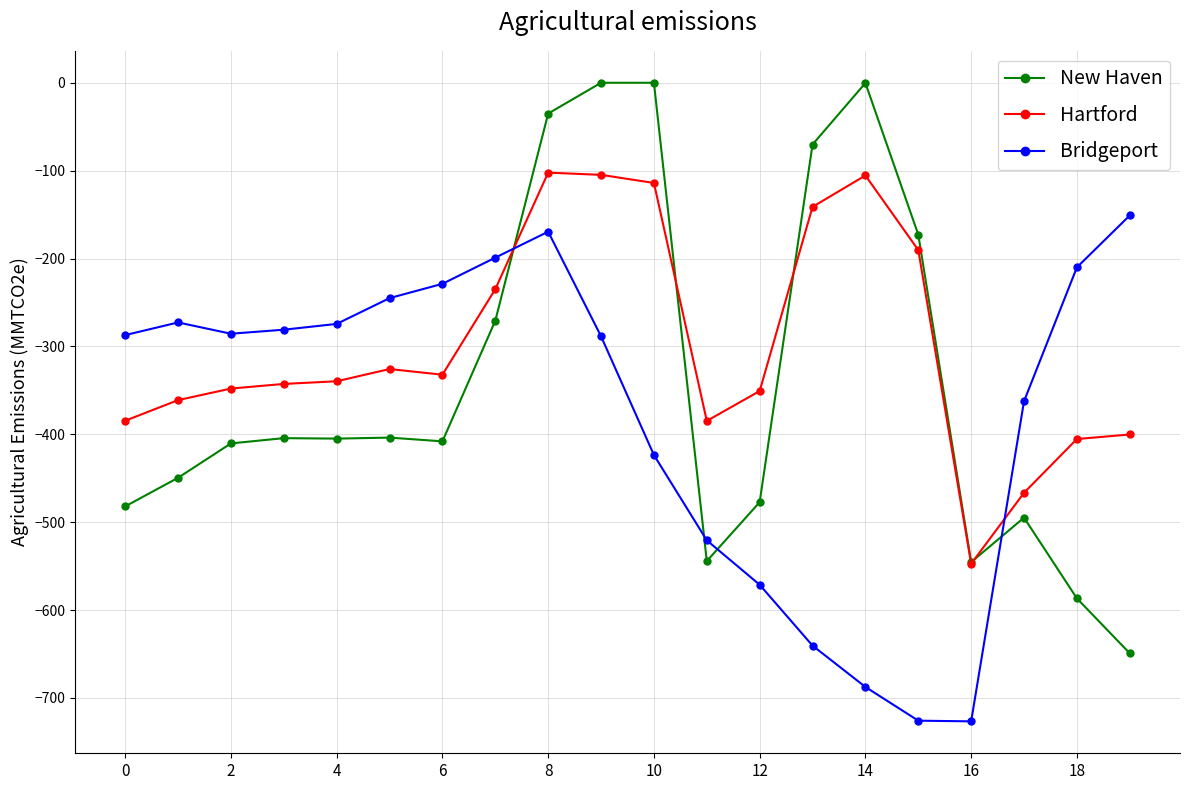

What is the smallest value displayed?

-726.6